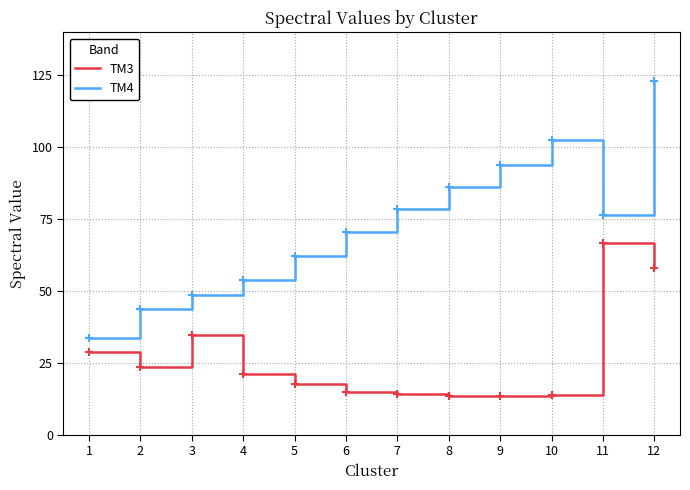

What is the difference between the highest and lowest values at 10?

88.5